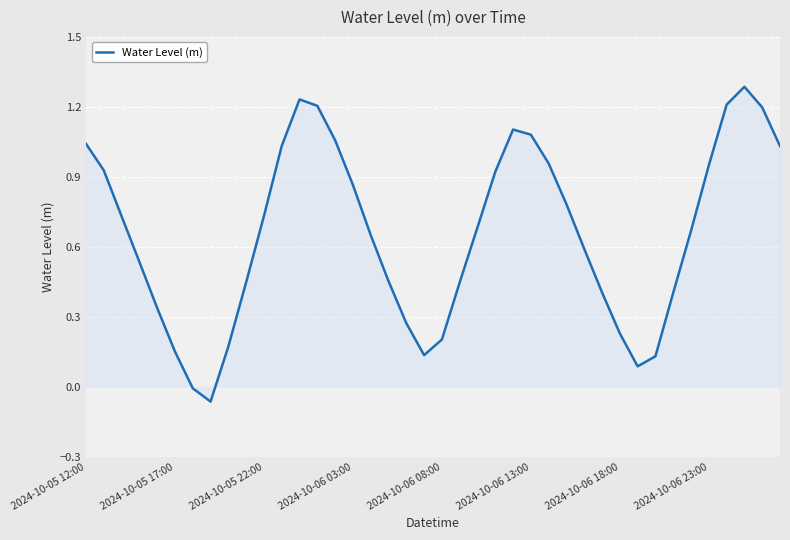

What is the difference between the maximum and minimum values?

1.3